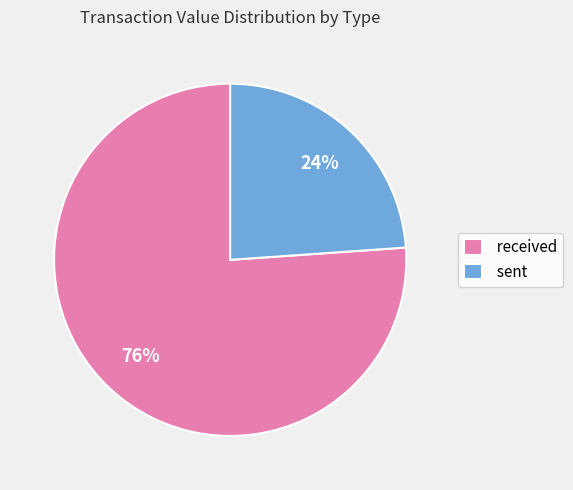

Which category has the smallest portion of the pie?

sent